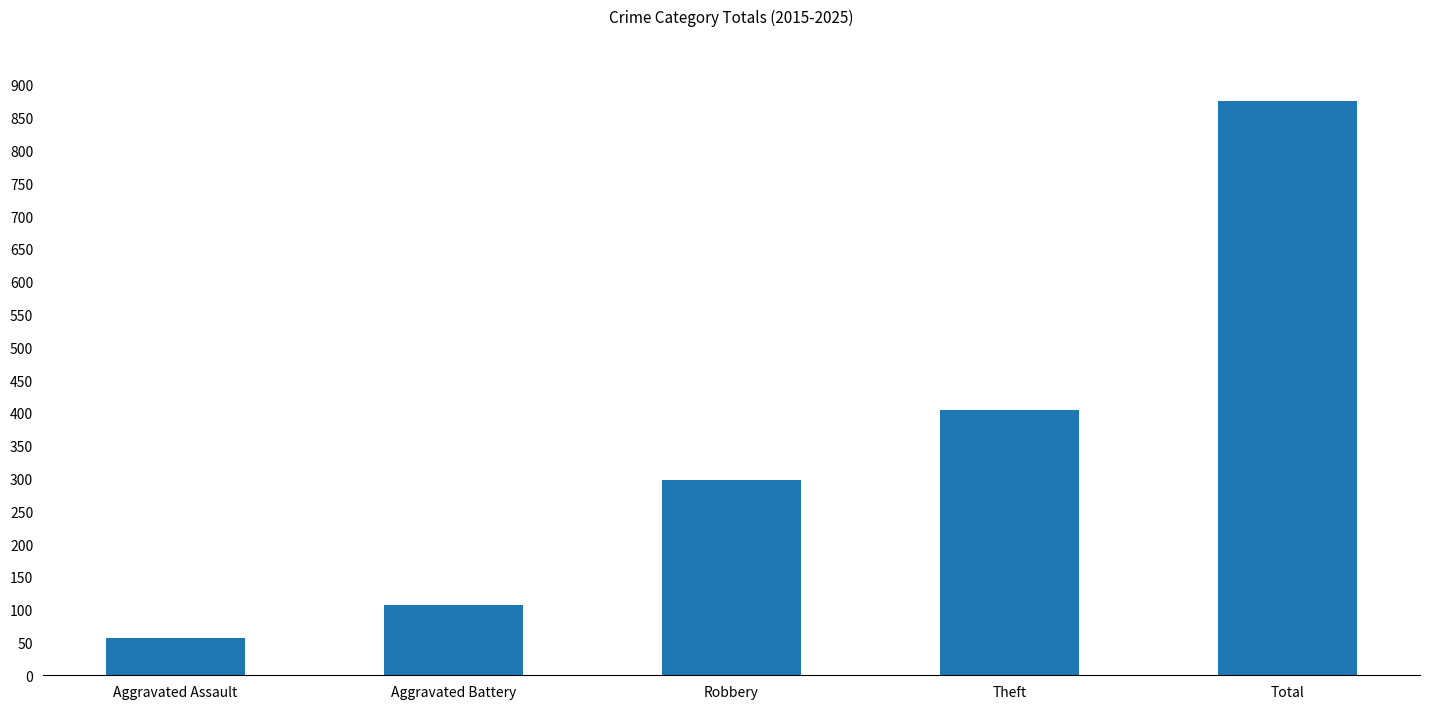

Reading right to left, extract all data points from this chart.

Total=876	Theft=404	Robbery=298	Aggravated Battery=107	Aggravated Assault=57